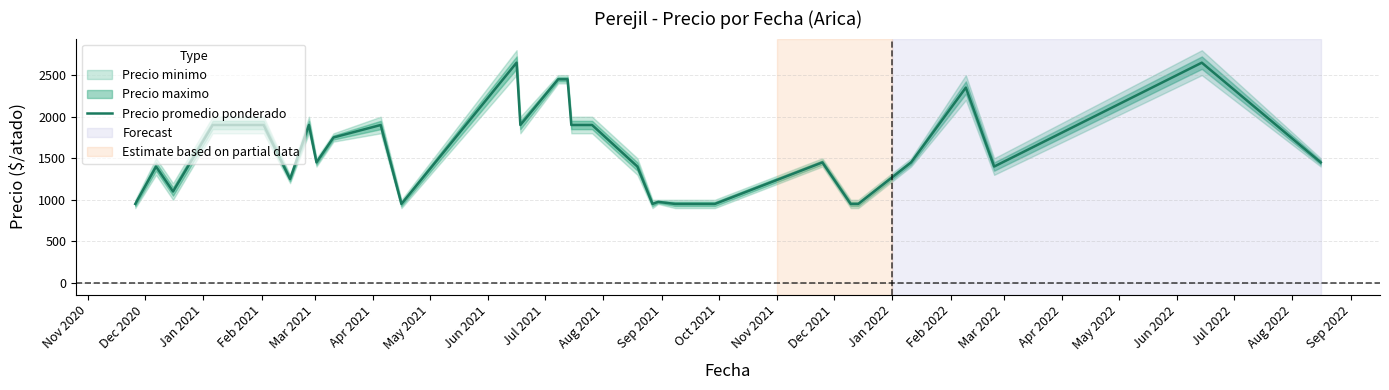

What is the maximum value for Precio promedio ponderado?

2650